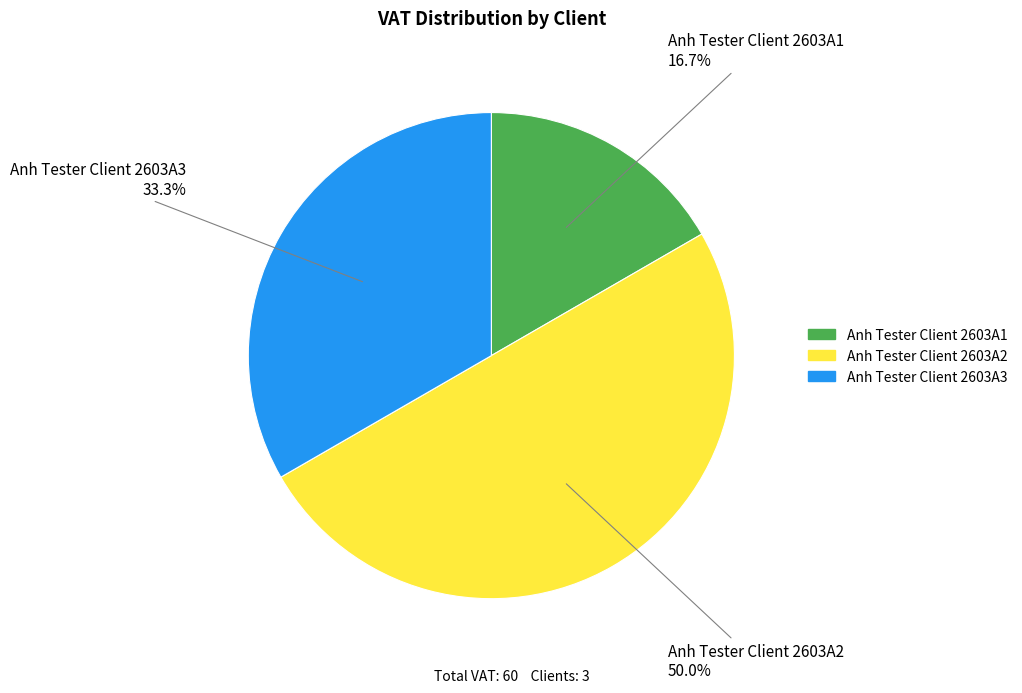

To the nearest percent, what is the difference between the largest and smallest slice percentages?

33%